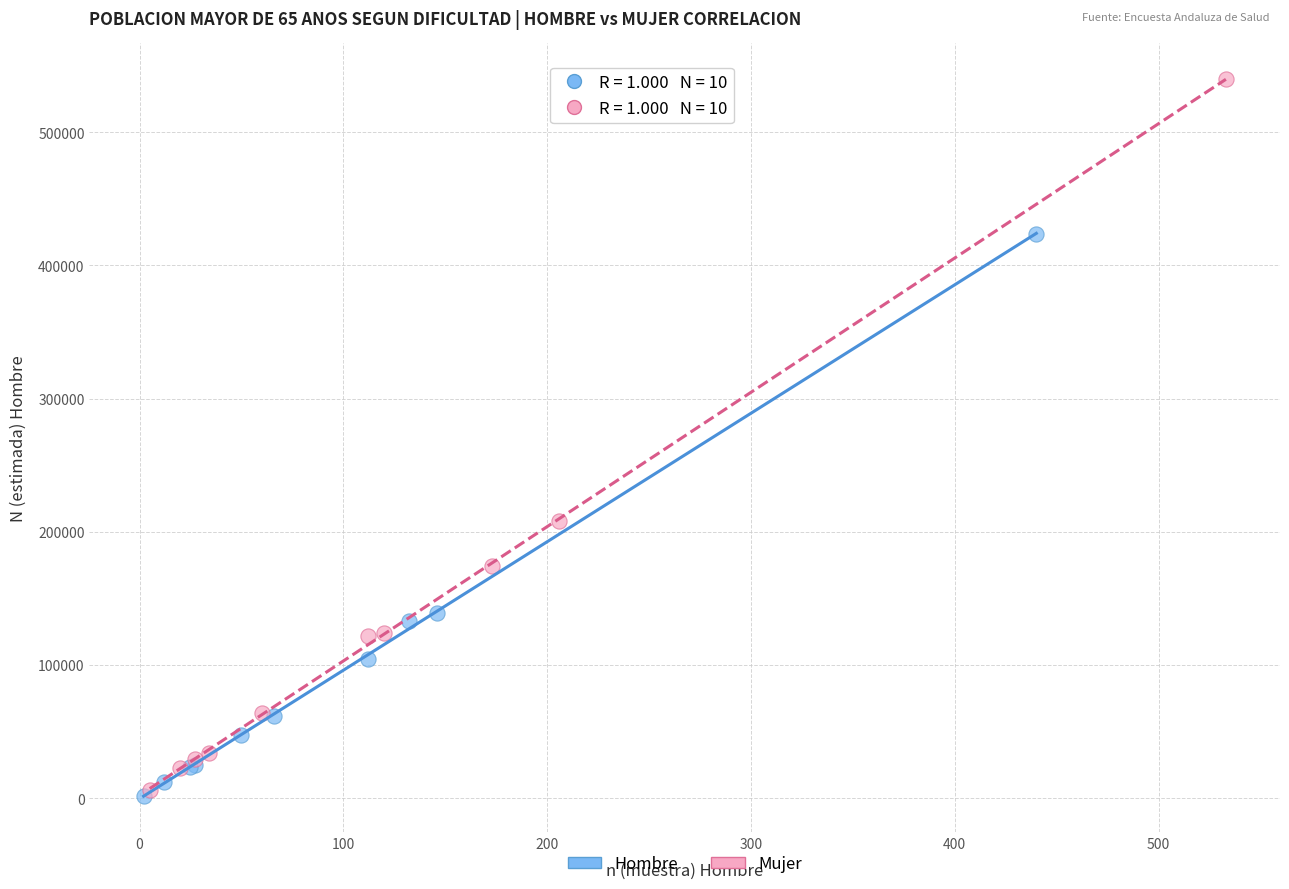

Which series has the widest spread of Y values?

Mujer